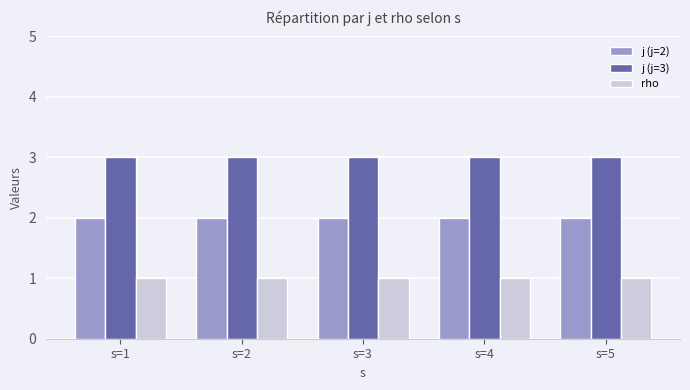

Rank the series by their average value, from lowest to highest.

rho, j (j=2), j (j=3)